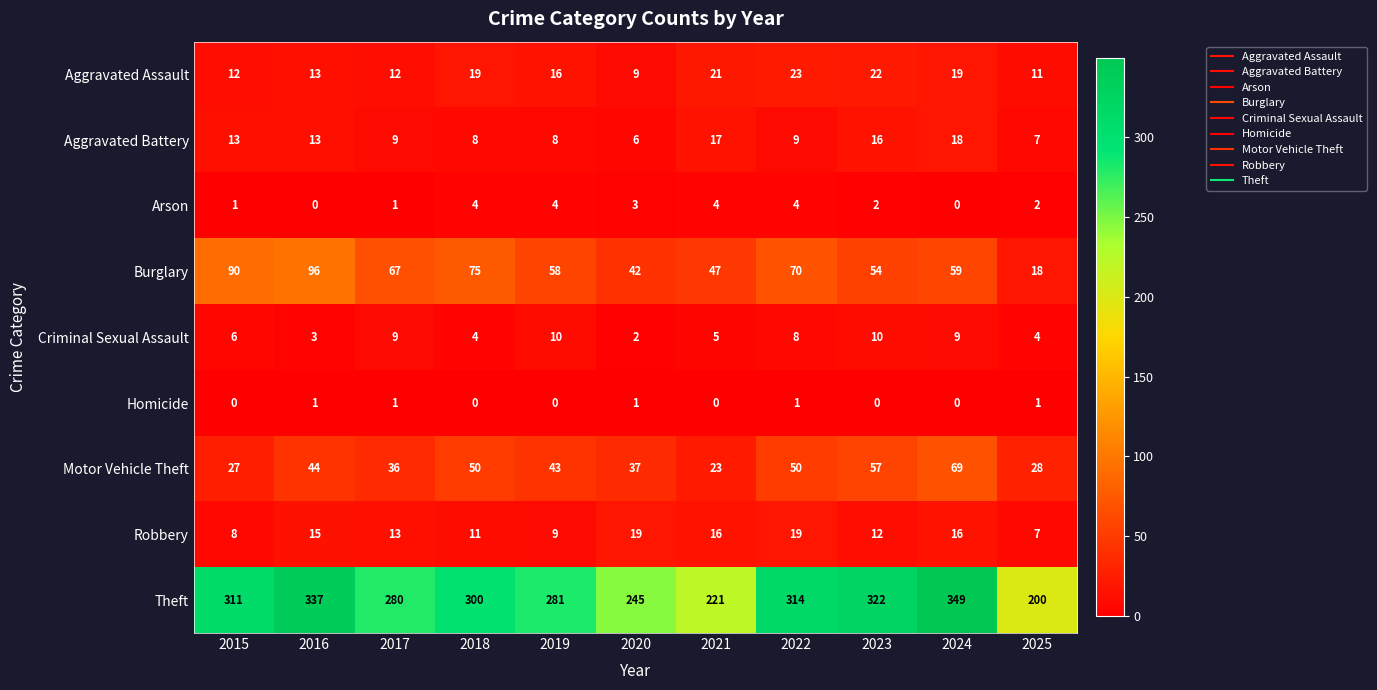

Rank the series at 2023 from highest to lowest value.

Theft, Motor Vehicle Theft, Burglary, Aggravated Assault, Aggravated Battery, Robbery, Criminal Sexual Assault, Arson, Homicide